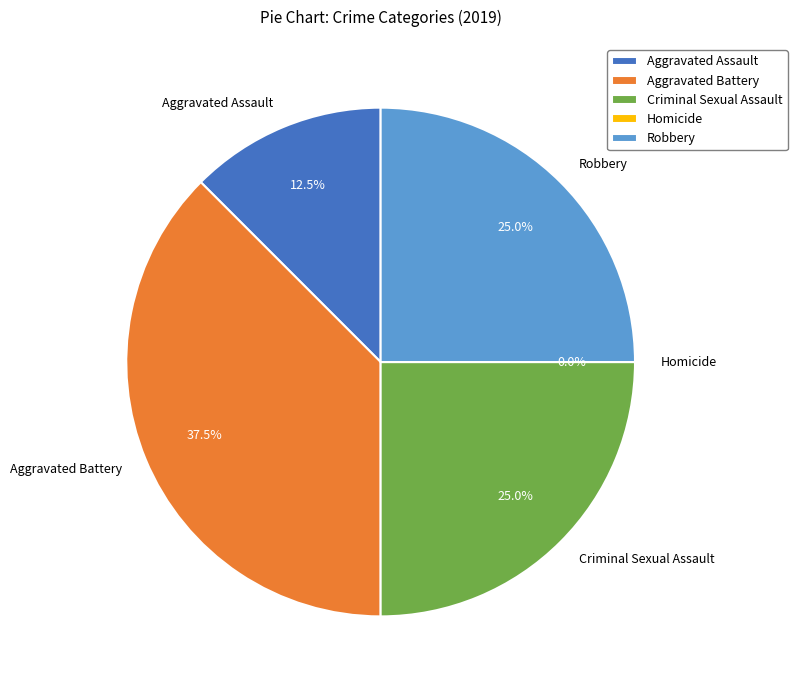

To the nearest percent, what percentage of the pie is Aggravated Assault?

12%